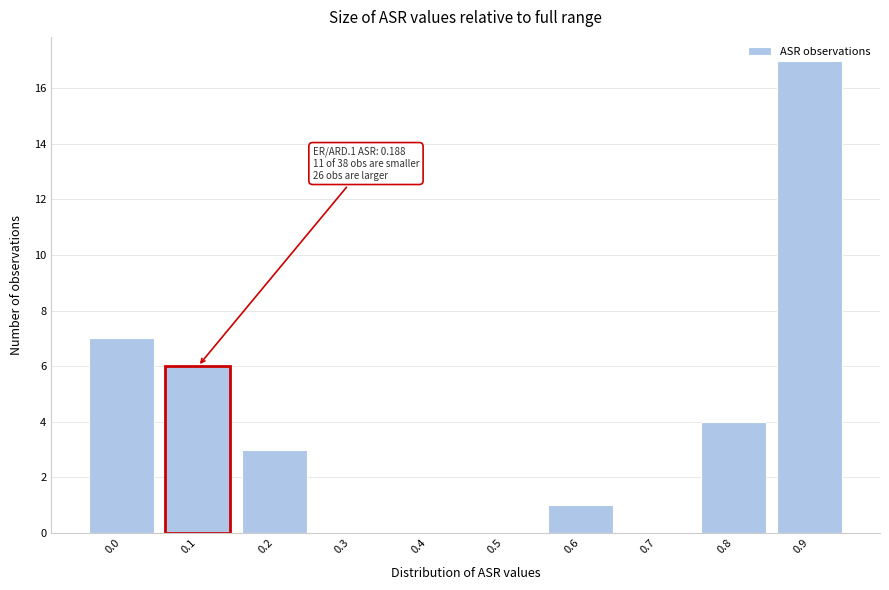

Which category has the highest value across all series?

0.9